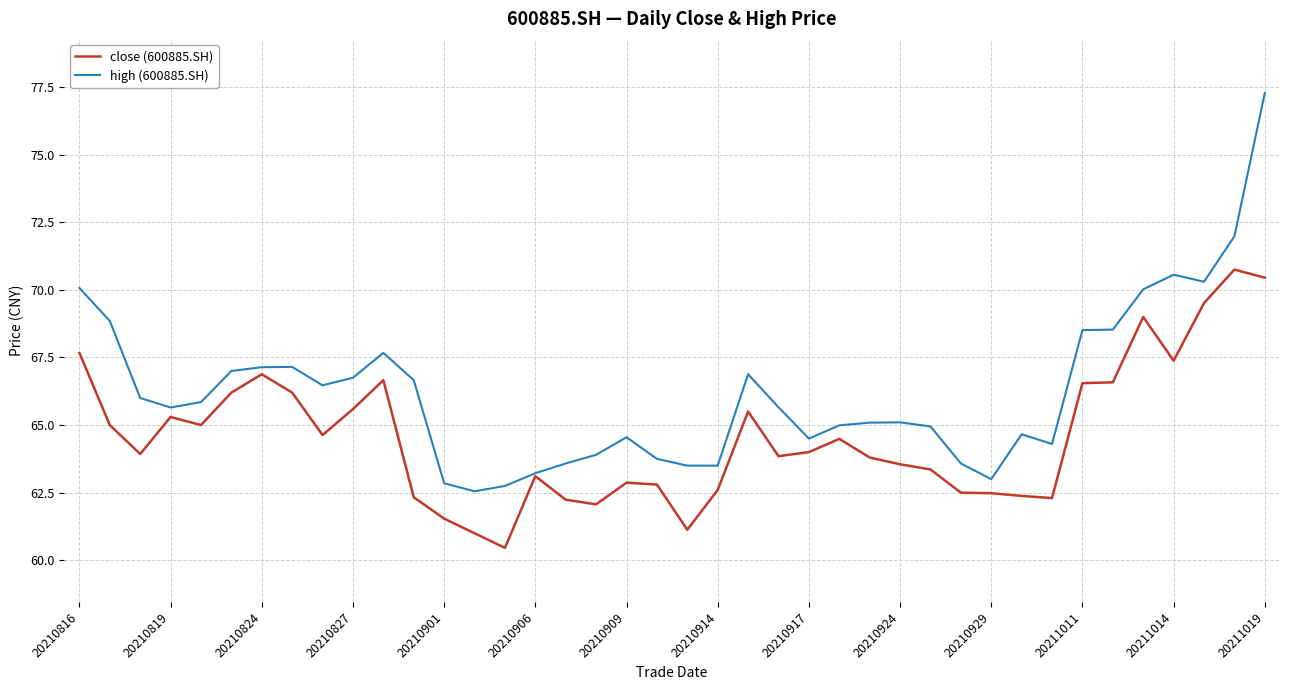

True or false: close (600885.SH) has more than 0 points higher than both neighbors.

True